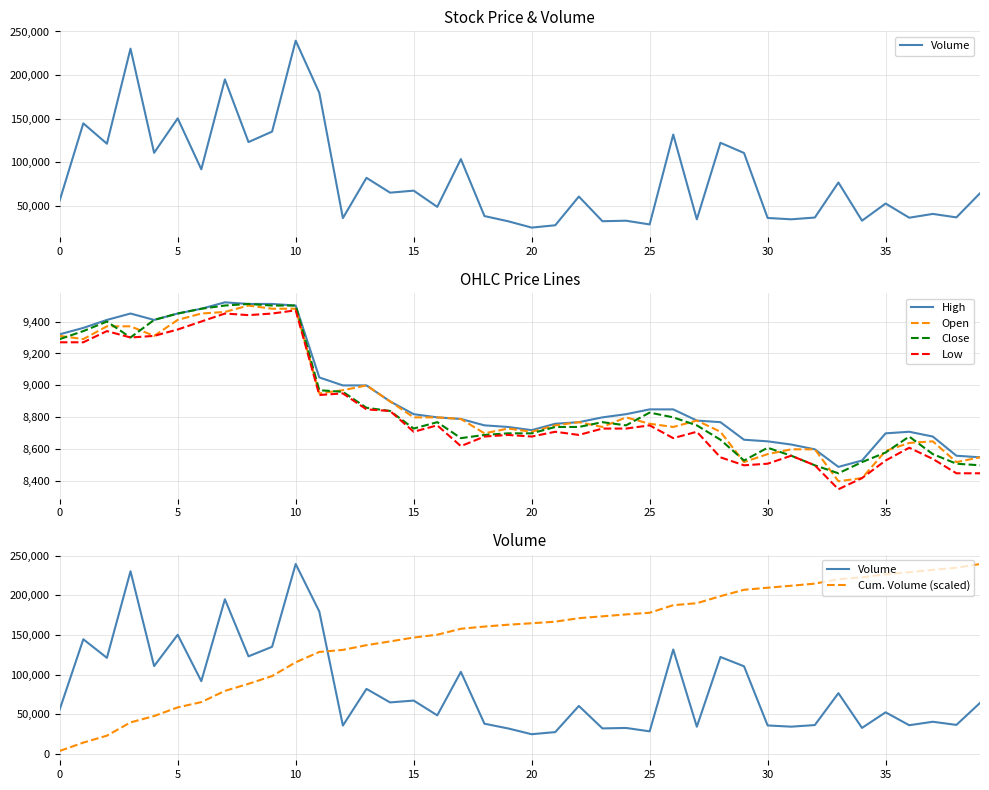

What is the approximate value of Open at 0?

9310